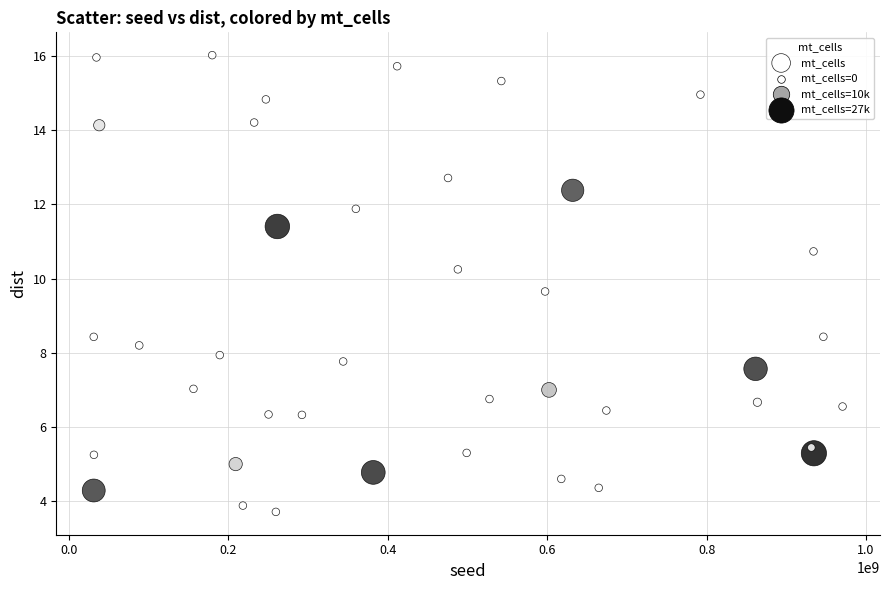

What is the range of X values (max minus min)?

939479563.0